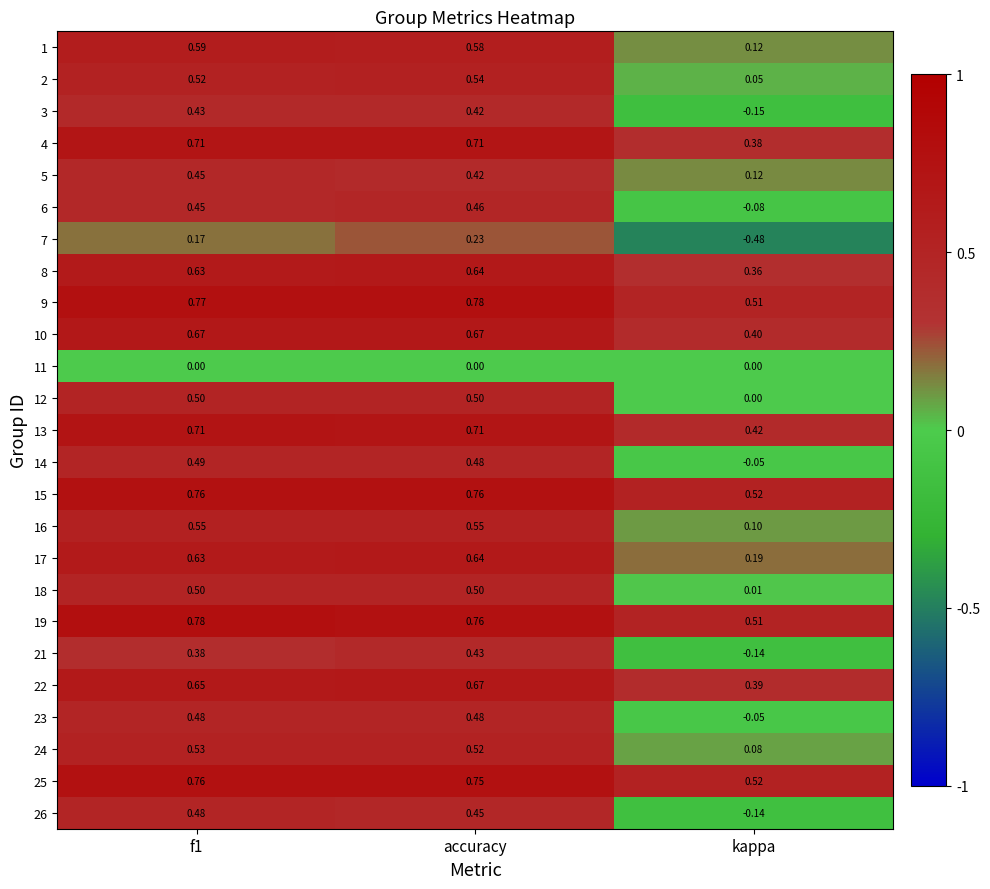

Which label corresponds to the smallest value in the chart?

kappa